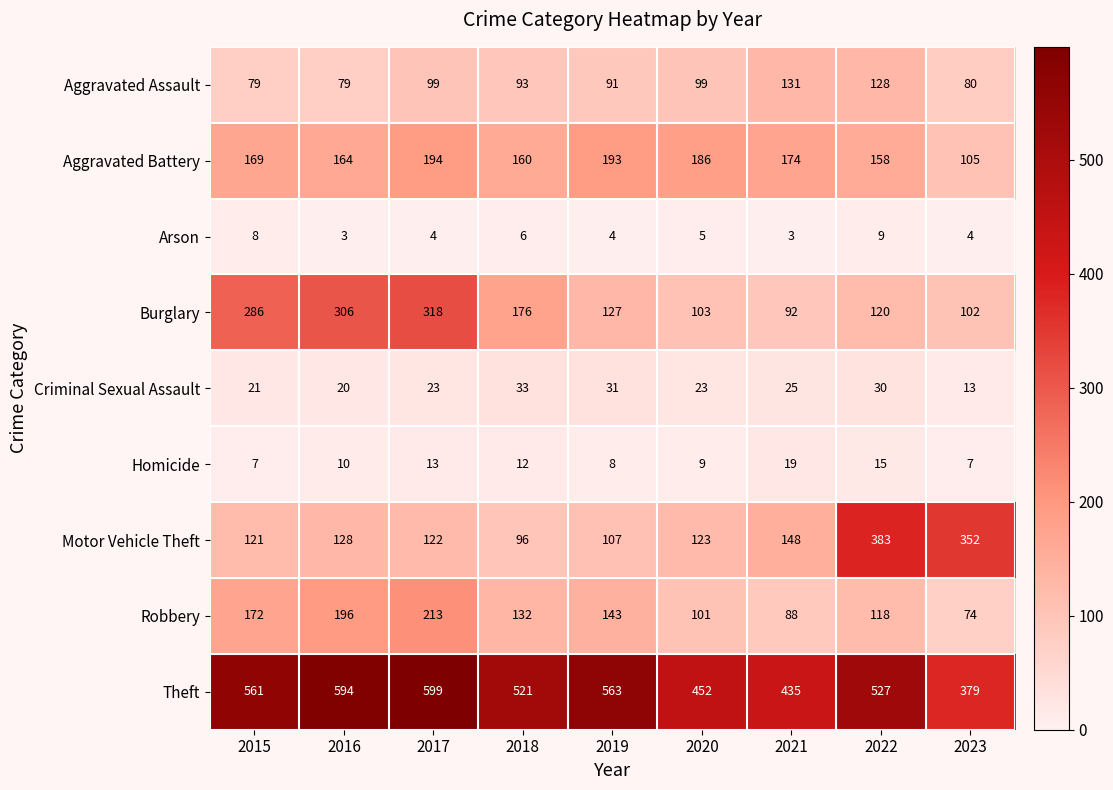

At 2022, list the series in order from smallest to largest.

Arson, Homicide, Criminal Sexual Assault, Robbery, Burglary, Aggravated Assault, Aggravated Battery, Motor Vehicle Theft, Theft